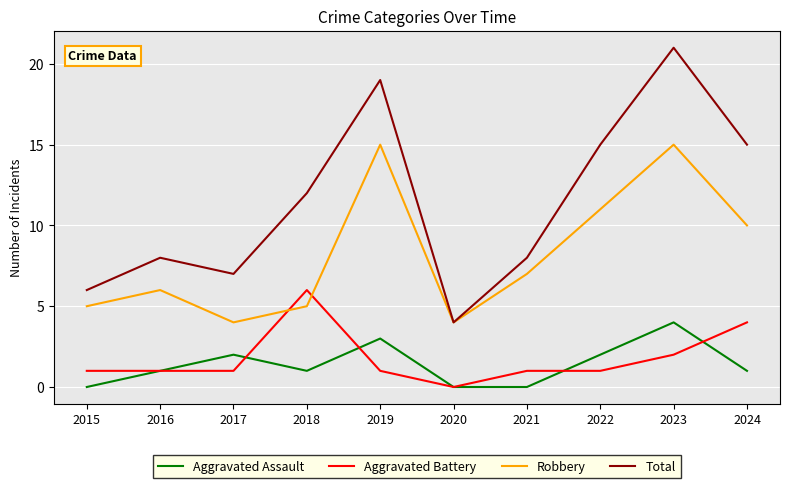

Reading left to right, extract all data points from this chart.

Aggravated Assault: 2015=0	2016=1	2017=2	2018=1	2019=3	2020=0	2021=0	2022=2	2023=4	2024=1
Aggravated Battery: 2015=1	2016=1	2017=1	2018=6	2019=1	2020=0	2021=1	2022=1	2023=2	2024=4
Robbery: 2015=5	2016=6	2017=4	2018=5	2019=15	2020=4	2021=7	2022=11	2023=15	2024=10
Total: 2015=6	2016=8	2017=7	2018=12	2019=19	2020=4	2021=8	2022=15	2023=21	2024=15